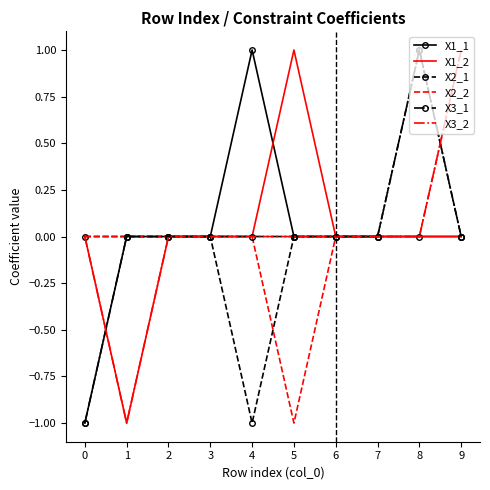

True or false: X1_1 has a value of 0 at 5.

True